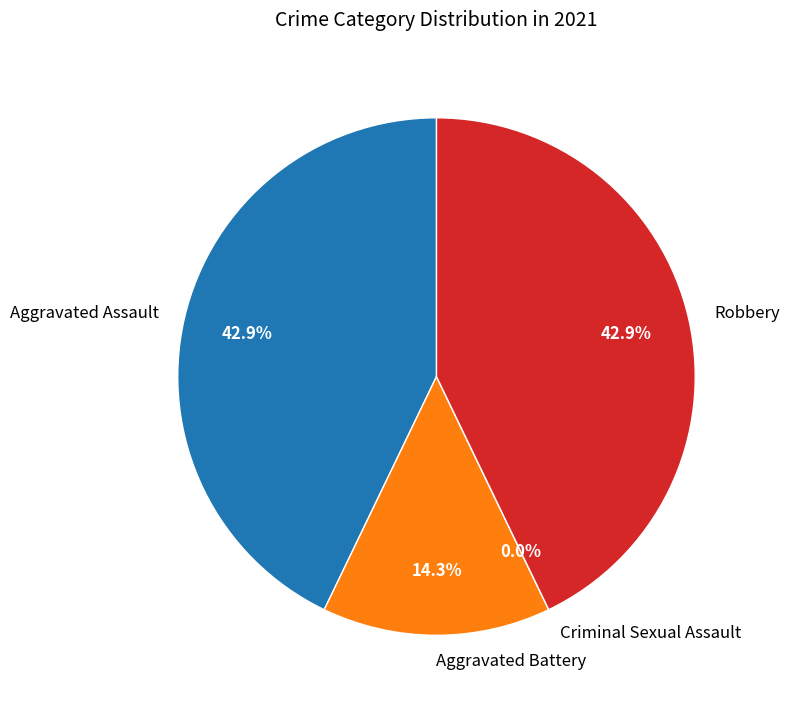

Count the number of slices in the pie.

4